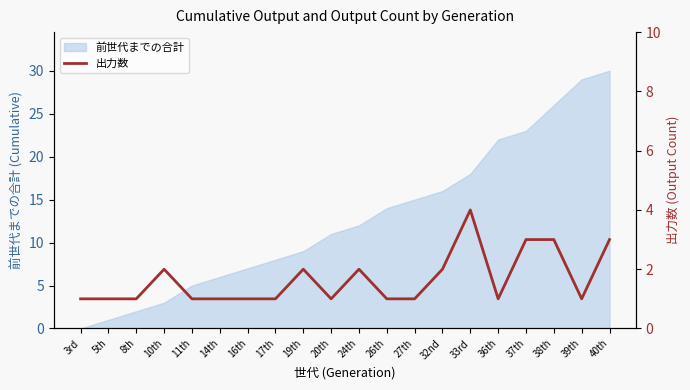

List the labels in order of 前世代までの合計 value, smallest first.

3rd, 5th, 8th, 10th, 11th, 14th, 16th, 17th, 19th, 20th, 24th, 26th, 27th, 32nd, 33rd, 36th, 37th, 38th, 39th, 40th